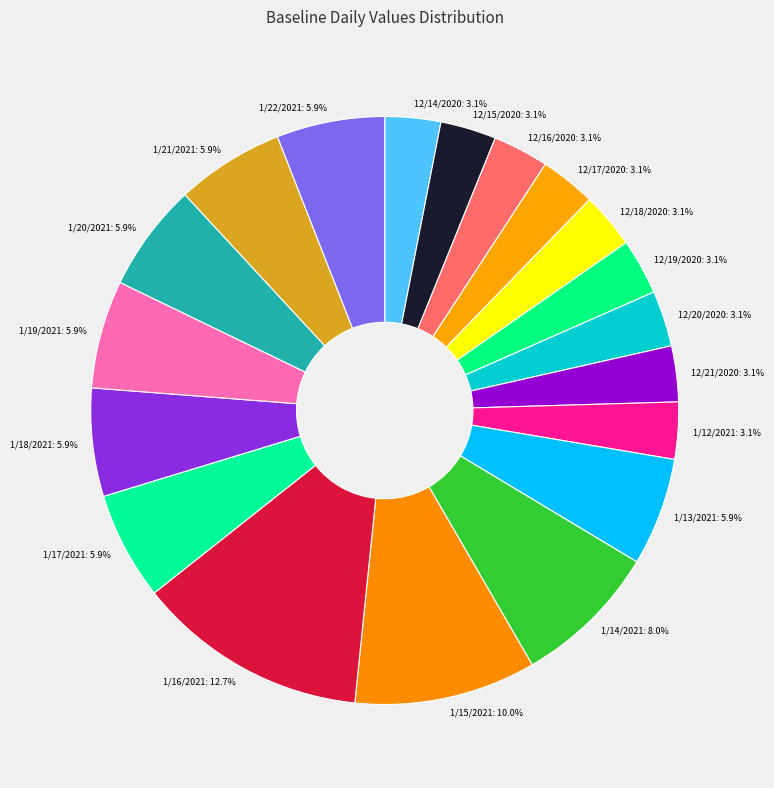

Is there any slice that represents more than half of the pie?

No